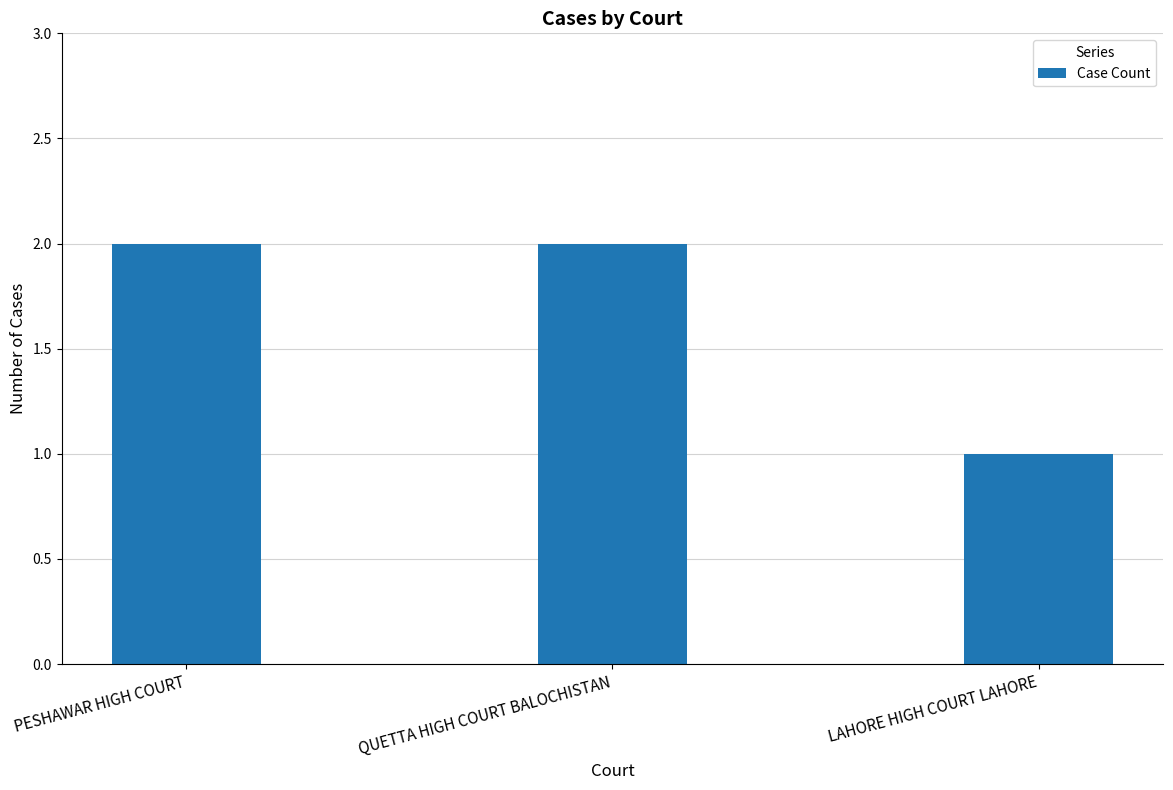

Read the value at PESHAWAR HIGH COURT.

2